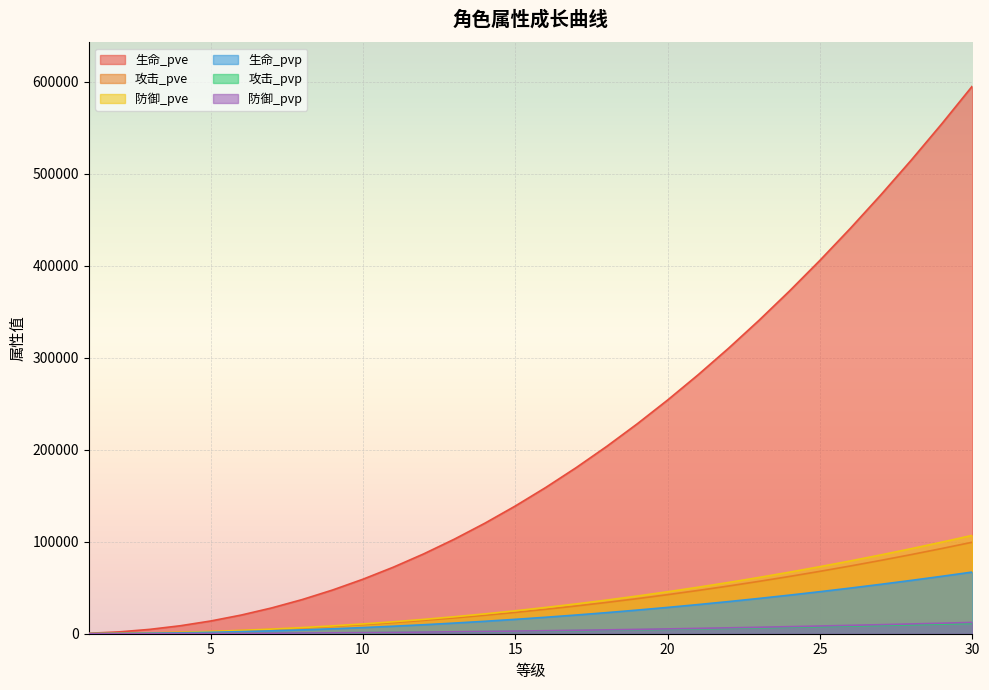

What is the sum of the 攻击_pve values at 24 and 15?

85494